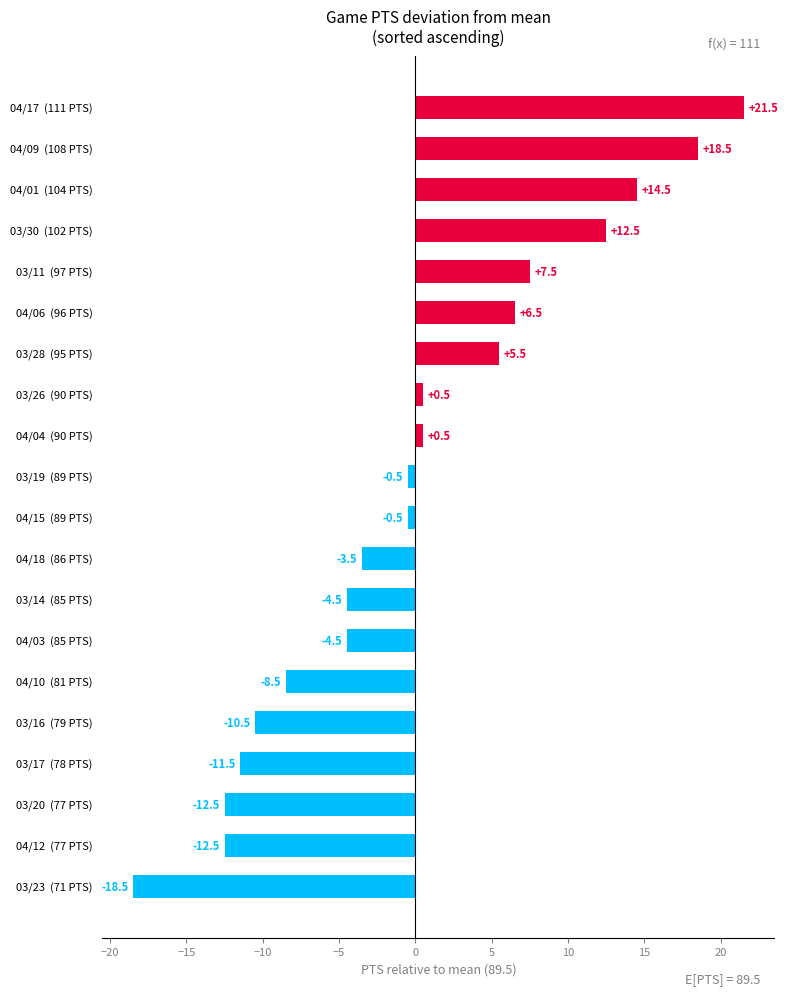

What is the change in value from 03/20  (77 PTS) to 03/28  (95 PTS)?

+18.0